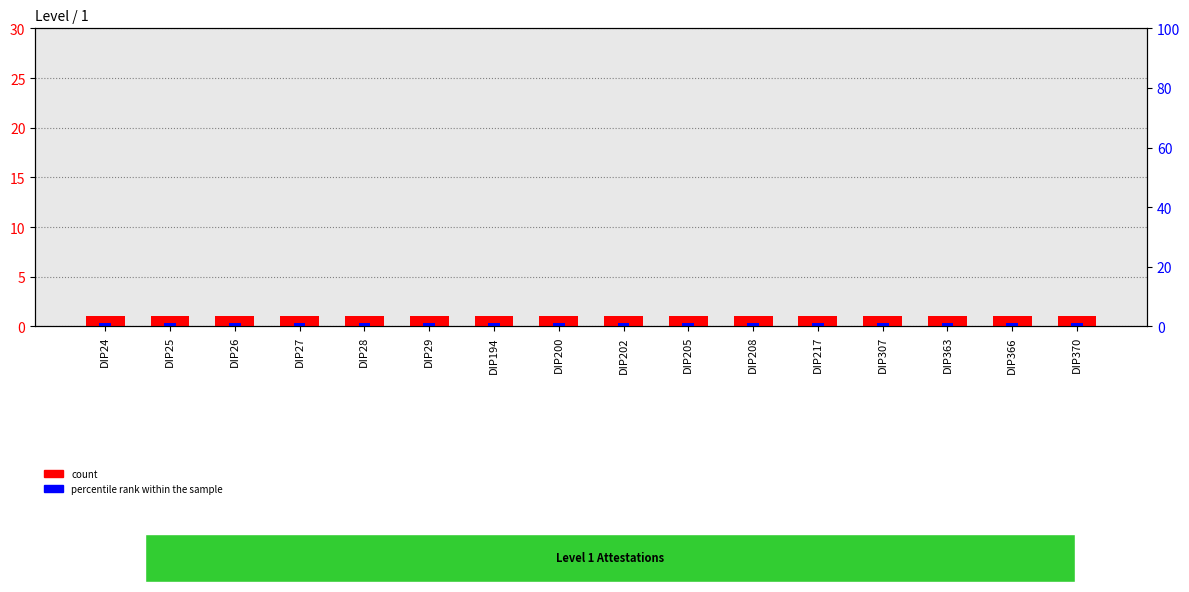

At how many categories does at least one series exceed 0?

16